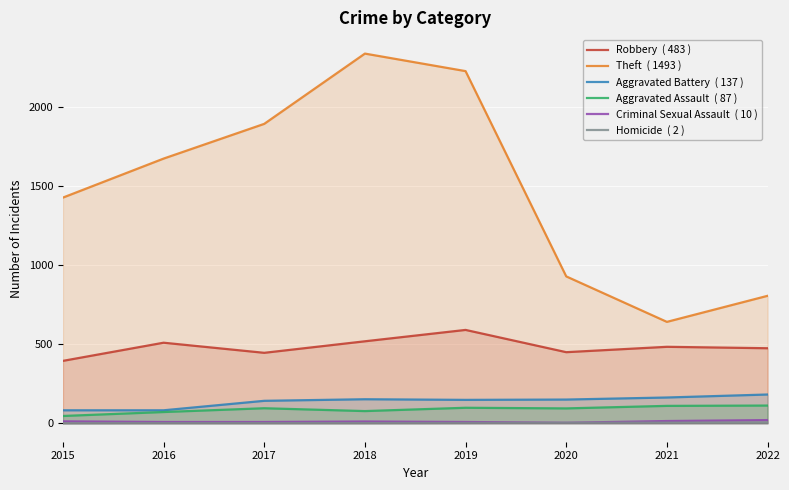

The value of Theft  ( 1493 ) at 2022 is 807. True or false?

True